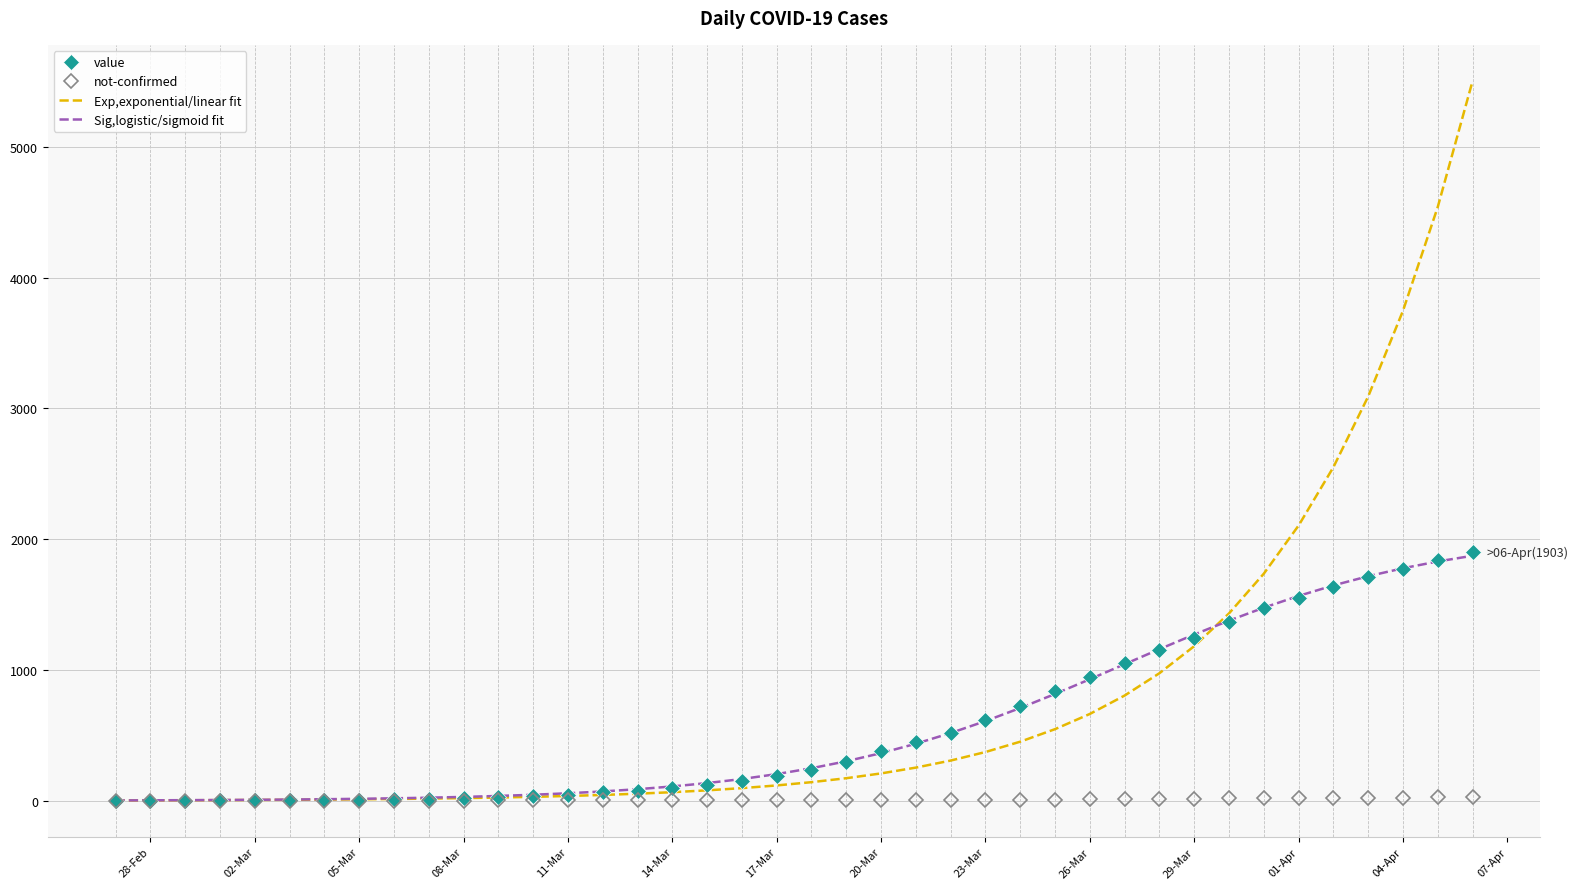

Which series has the largest total across all categories?

Exp,exponential/linear fit